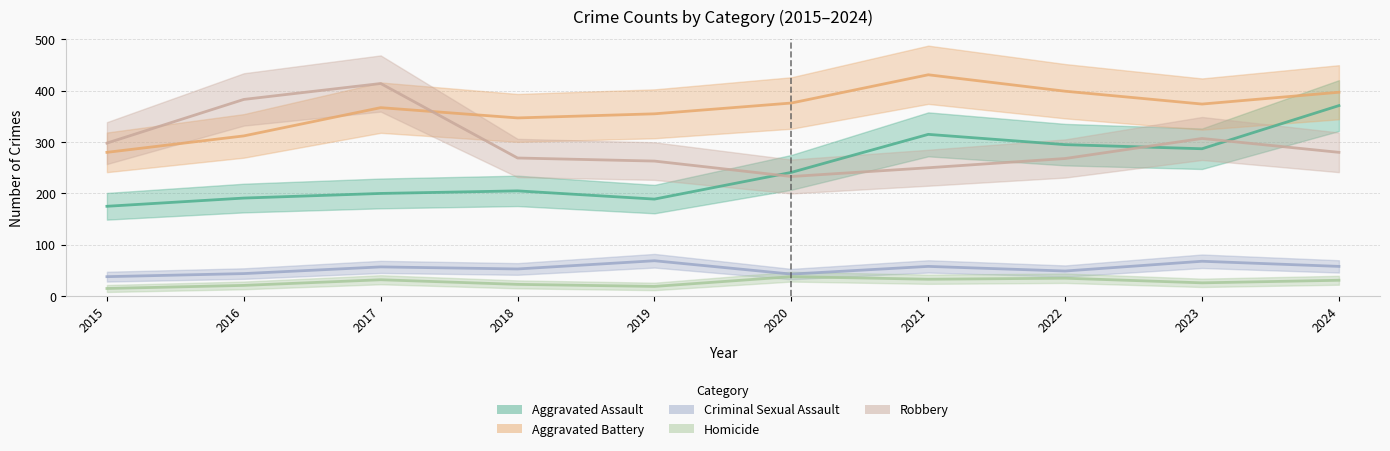

What is the average value of the Criminal Sexual Assault series?

54